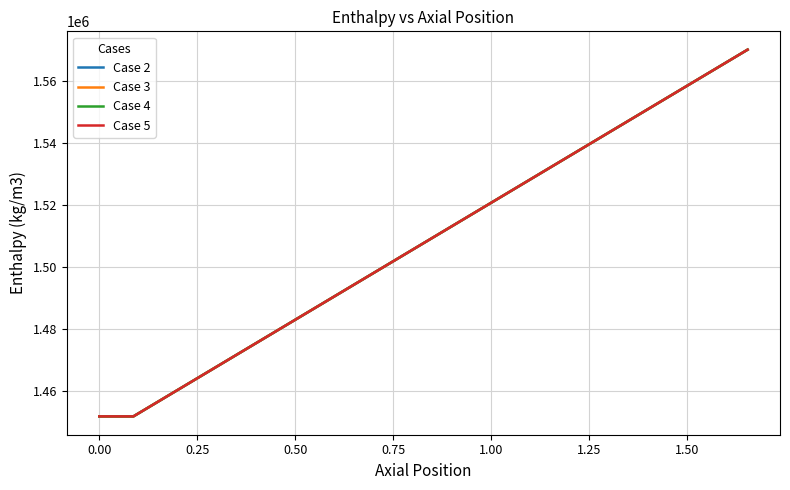

What is the greatest value displayed?

1570247.2